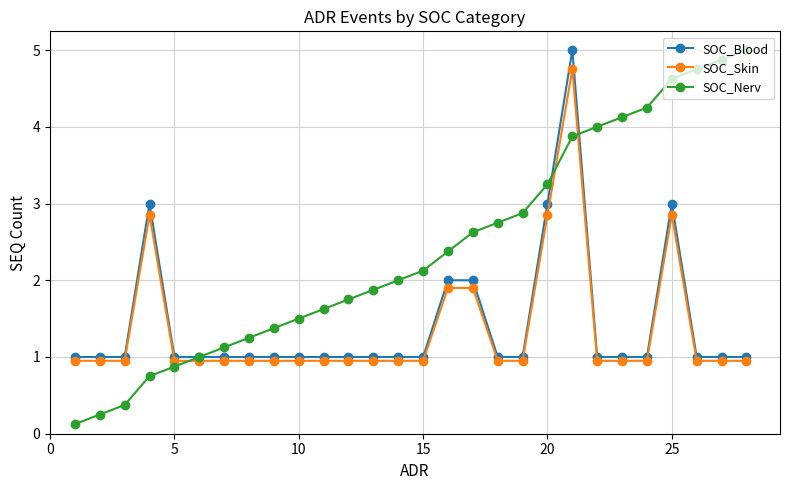

Which series has the largest range (max minus min)?

SOC_Nerv